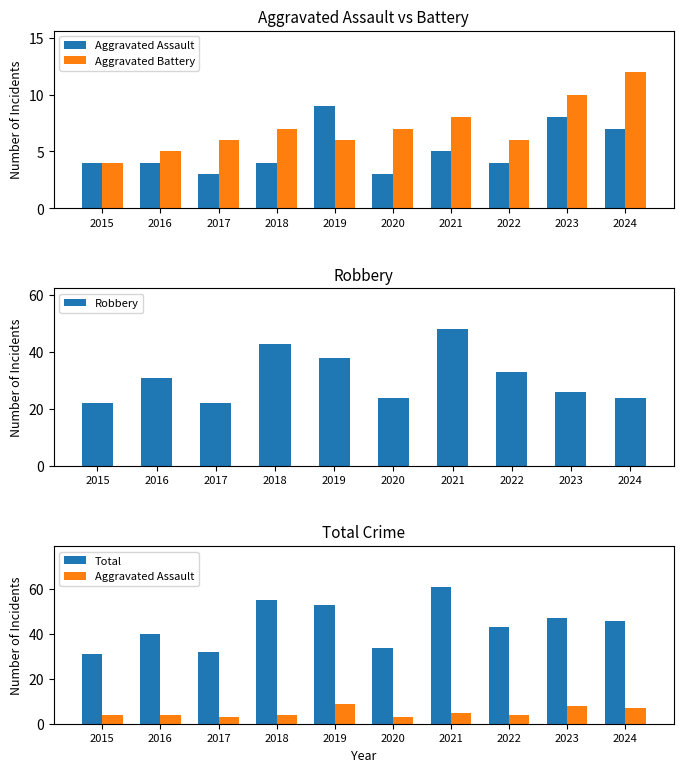

Between 2020 and 2022, which is larger?

2022